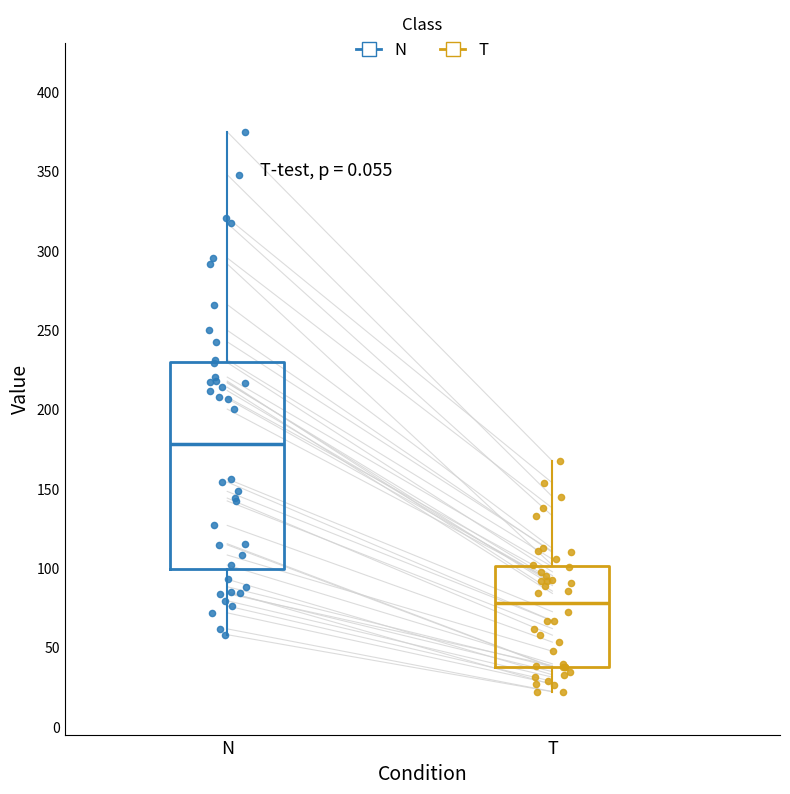

Reading left to right, read every box against the y-axis: the position of its median line, the range the box covers, and the ends of its whiskers. The values are not printed on the chart, so give them approximately, as read against the axis.

N: median 180, box 100 to 230, whiskers 60 to 375
T: median 80, box 40 to 100, whiskers 20 to 165